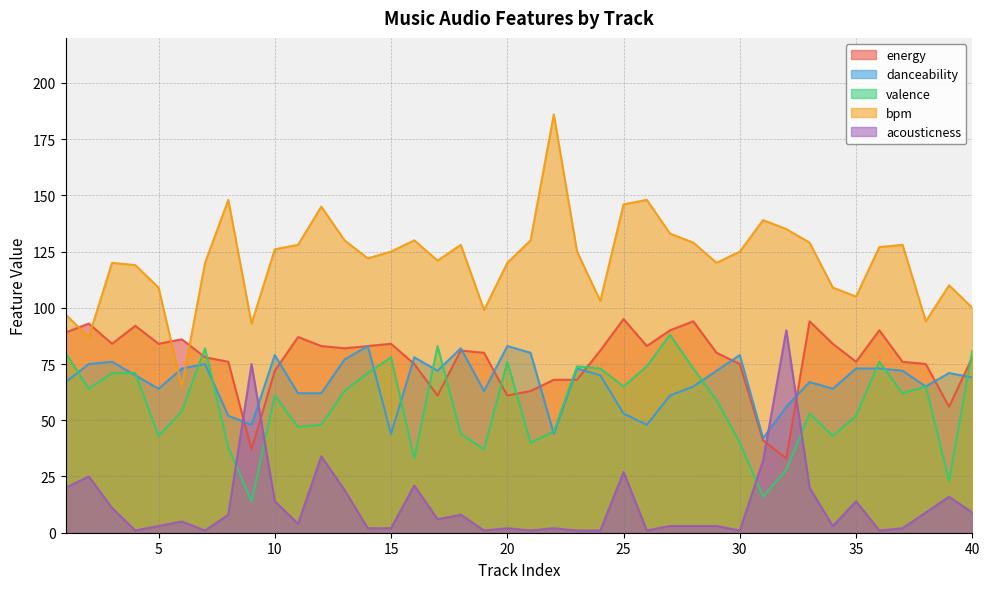

Between 7 and 28, which series saw the biggest shift?

energy